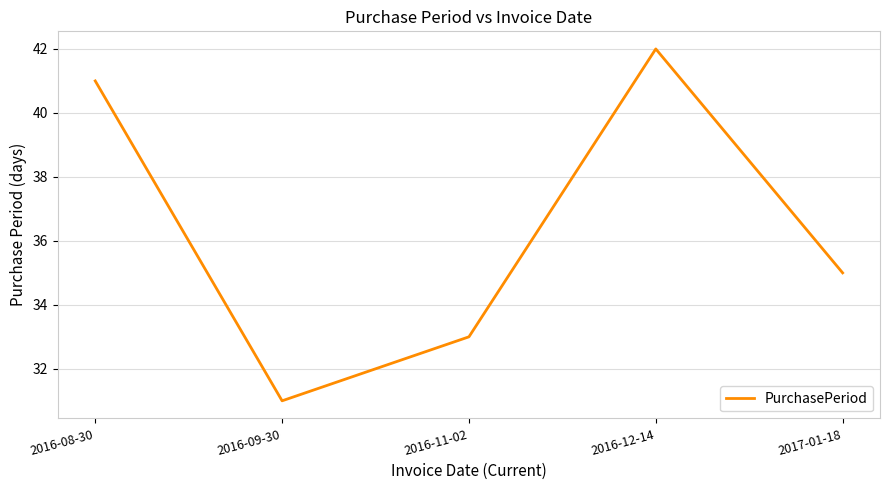

What is the change in value from 2016-11-02 to 2017-01-18?

+2